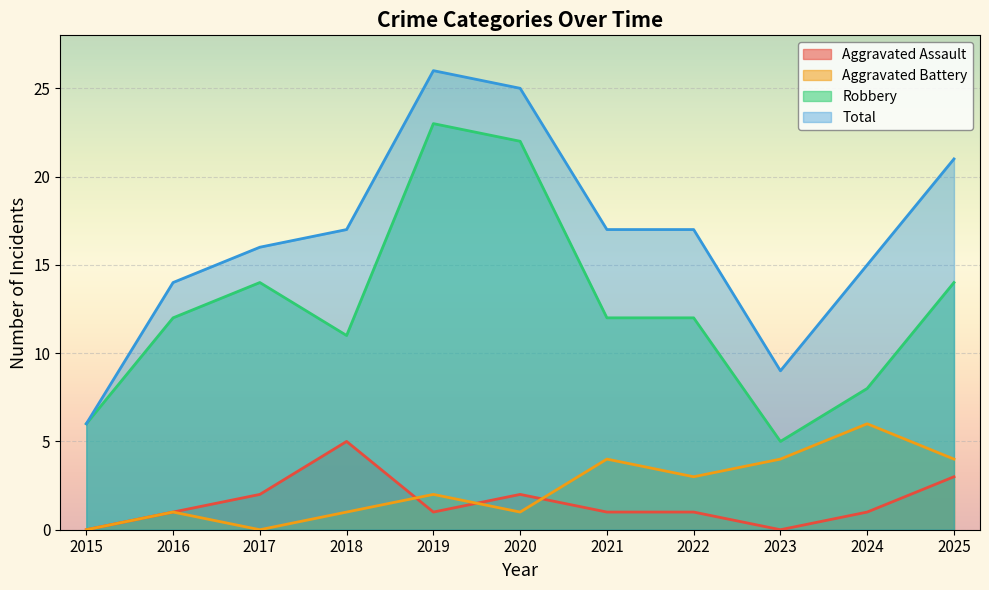

What is the difference between the second highest and minimum values in the Robbery series?

17